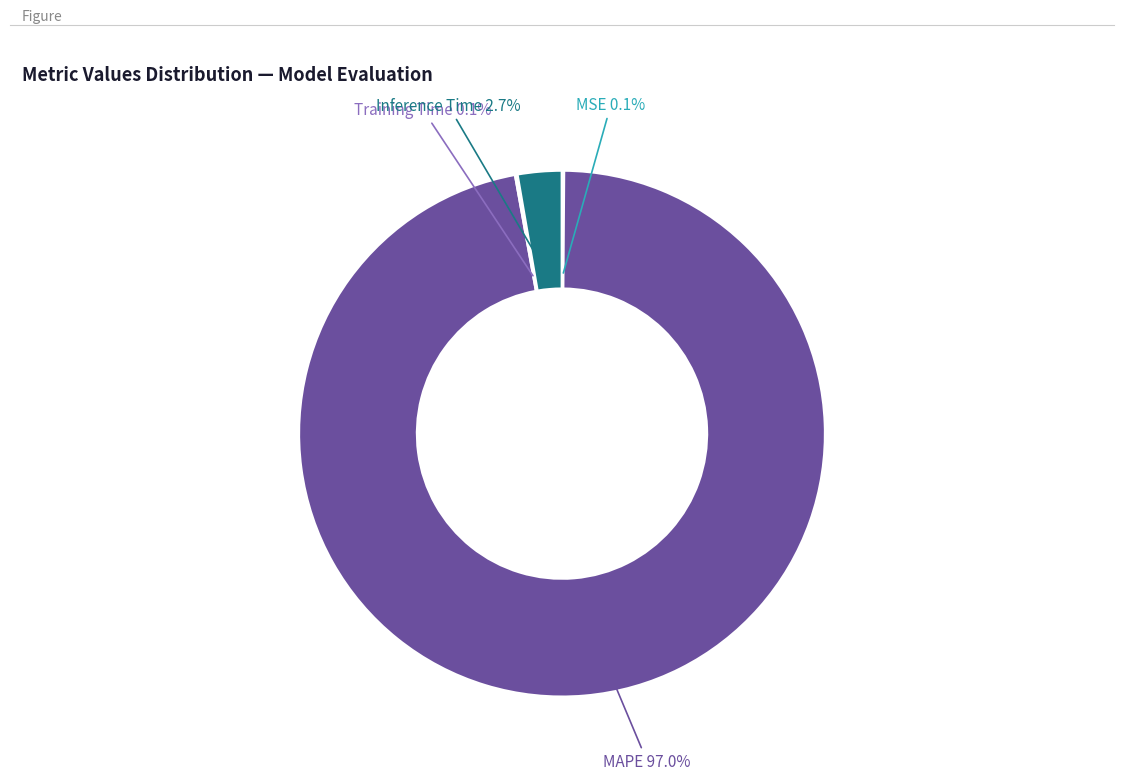

Is there a majority slice in this chart?

Yes